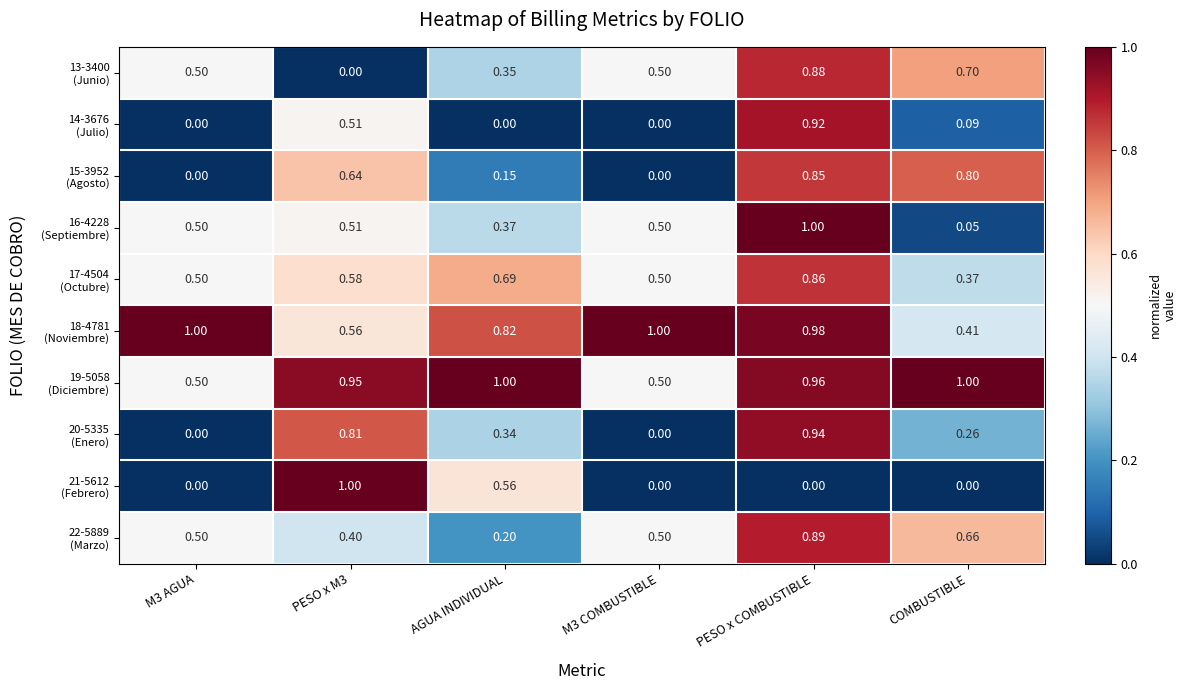

At which category is the sum across all series the highest?

PESO x COMBUSTIBLE